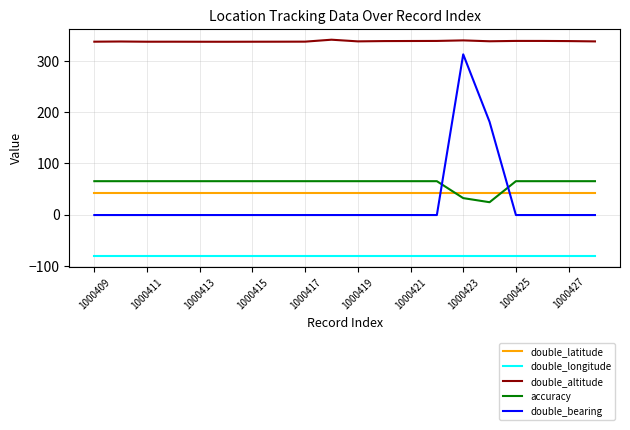

List the series in order of their peak value, lowest first.

double_longitude, double_latitude, accuracy, double_bearing, double_altitude